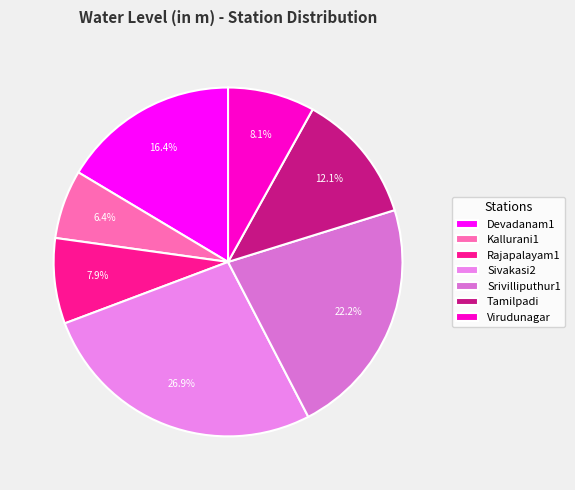

The Devadanam1 slice represents 16% of the pie. True or false?

True